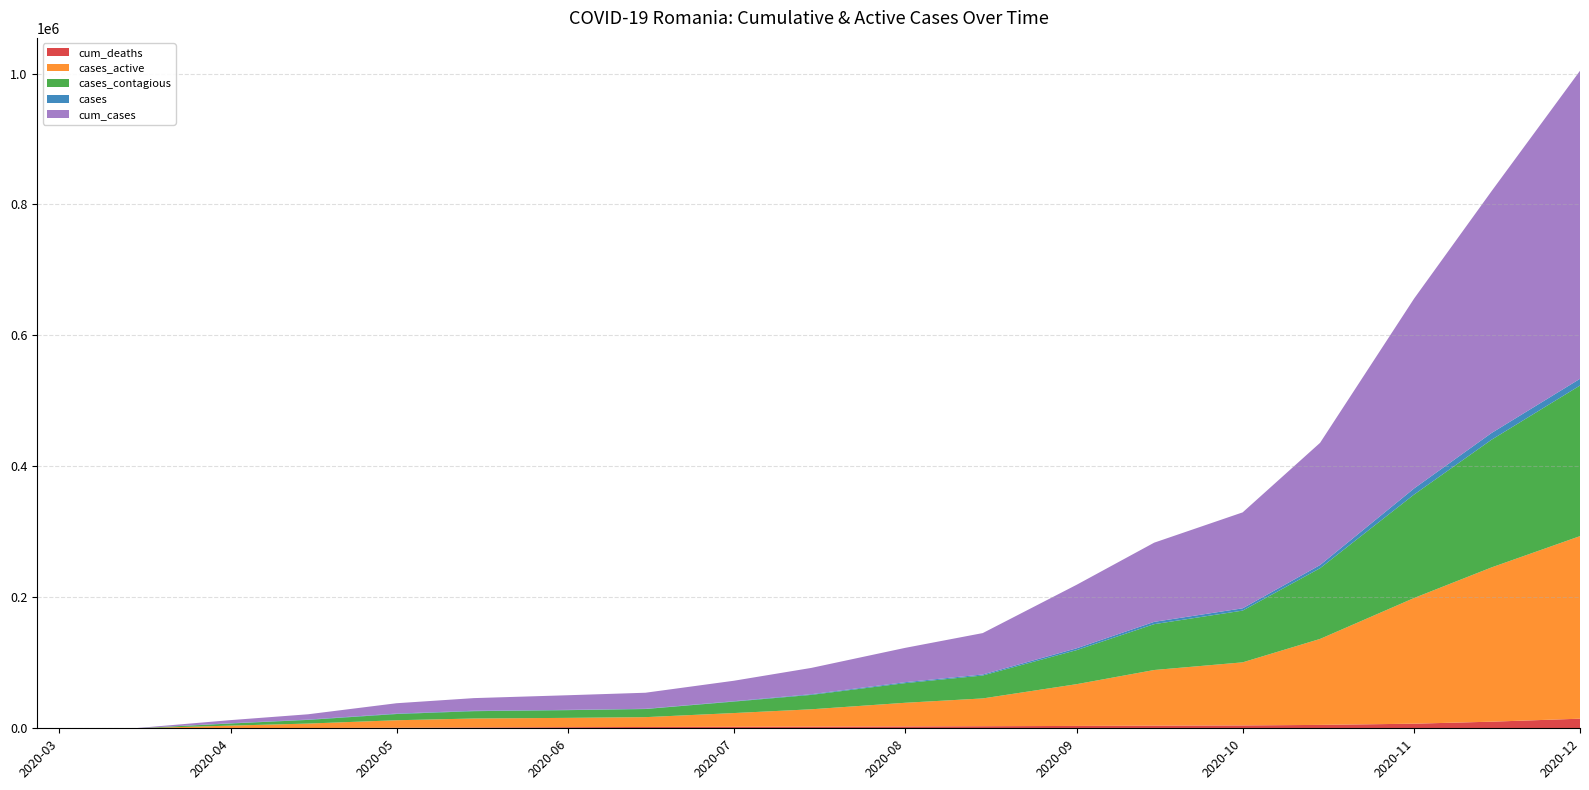

Reading left to right, what are all the values shown in this chart?

cum_deaths: 2020/02/26=0	2020/03/01=0	2020/03/15=0	2020/04/01=246	2020/04/15=411	2020/05/01=859	2020/05/15=1282	2020/06/01=1698	2020/06/15=2017	2020/07/01=2291	2020/07/15=2521	2020/08/01=2819	2020/08/15=3159	2020/09/01=3617	2020/09/15=4025	2020/10/01=4378	2020/10/15=5193	2020/11/01=7027	2020/11/15=10096	2020/12/01=14665
cases_active: 2020/02/26=0	2020/03/01=1	2020/03/15=30	2020/04/01=3864	2020/04/15=6807	2020/05/01=11441	2020/05/15=13671	2020/06/01=14231	2020/06/15=15001	2020/07/01=20985	2020/07/15=26503	2020/08/01=36167	2020/08/15=42456	2020/09/01=63808	2020/09/15=85004	2020/10/01=96354	2020/10/15=131295	2020/11/01=191965	2020/11/15=235588	2020/12/01=278820
cases_contagious: 2020/02/26=0	2020/03/01=1	2020/03/15=25	2020/04/01=3200	2020/04/15=5600	2020/05/01=9500	2020/05/15=11200	2020/06/01=11800	2020/06/15=12400	2020/07/01=17500	2020/07/15=22000	2020/08/01=30000	2020/08/15=35000	2020/09/01=52000	2020/09/15=70000	2020/10/01=79000	2020/10/15=108000	2020/11/01=158000	2020/11/15=195000	2020/12/01=230000
cases: 2020/02/26=0	2020/03/01=1	2020/03/15=25	2020/04/01=430	2020/04/15=523	2020/05/01=701	2020/05/15=688	2020/06/01=434	2020/06/15=380	2020/07/01=614	2020/07/15=1030	2020/08/01=1454	2020/08/15=1549	2020/09/01=2799	2020/09/15=3517	2020/10/01=3516	2020/10/15=4848	2020/11/01=9327	2020/11/15=10269	2020/12/01=10269
cum_cases: 2020/02/26=0	2020/03/01=1	2020/03/15=246	2020/04/01=4762	2020/04/15=8067	2020/05/01=15778	2020/05/15=19257	2020/06/01=22324	2020/06/15=24505	2020/07/01=31228	2020/07/15=40163	2020/08/01=52438	2020/08/15=63246	2020/09/01=97044	2020/09/15=120946	2020/10/01=146513	2020/10/15=186649	2020/11/01=289932	2020/11/15=369270	2020/12/01=470434